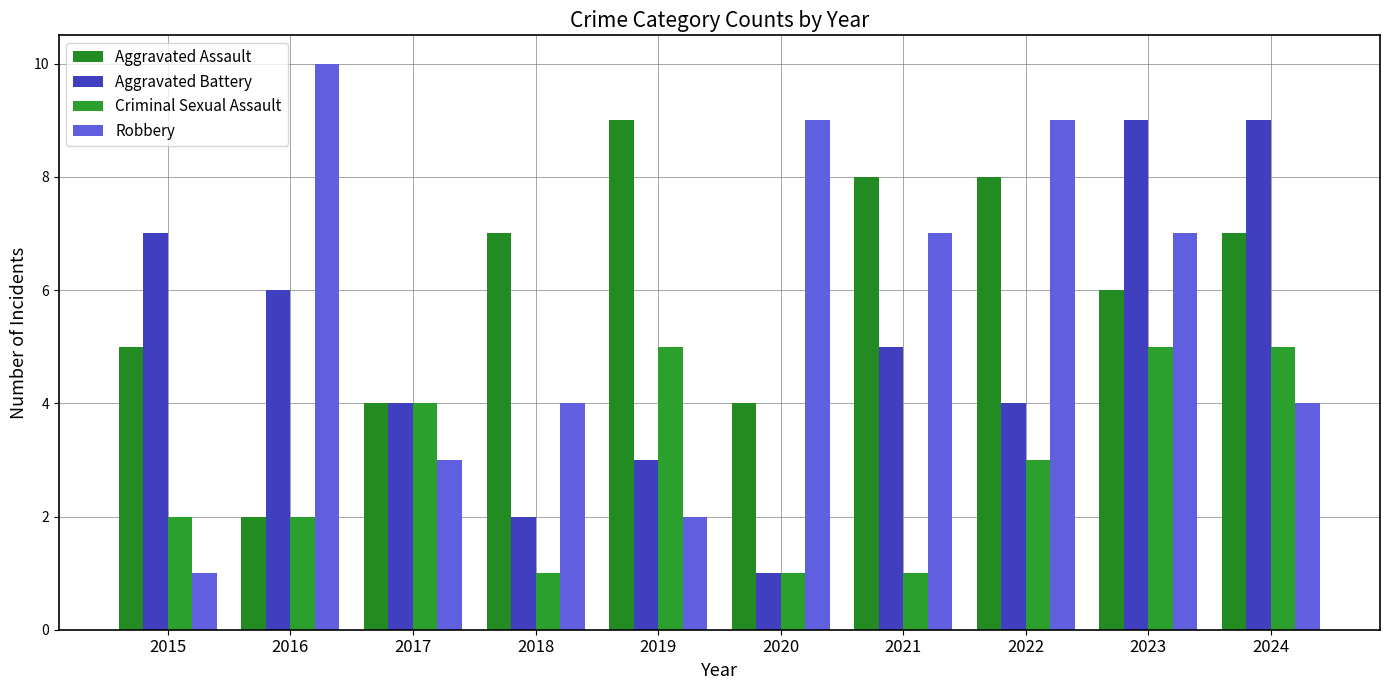

What is the lowest value of the Aggravated Battery series?

1